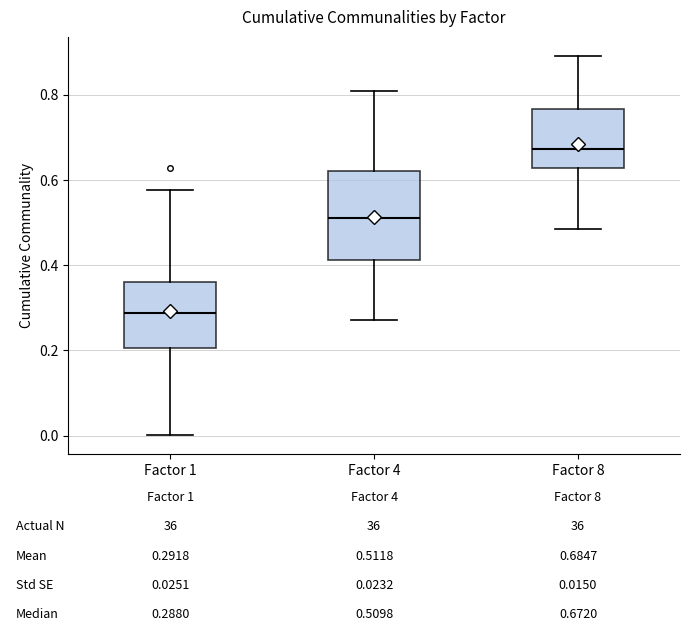

Comparing the boxes themselves (not the whiskers), which one is the tallest?

Factor 4